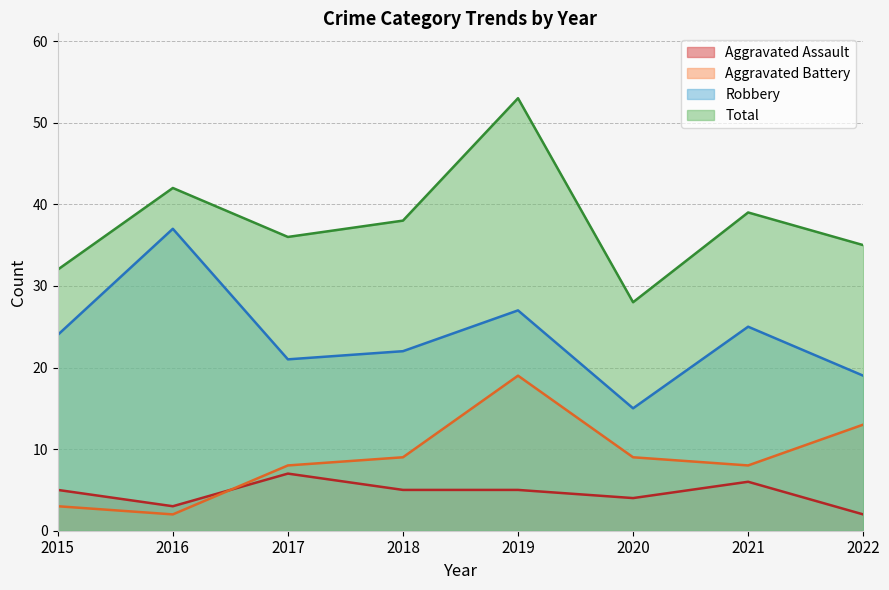

At how many categories does at least one series exceed 30?

7